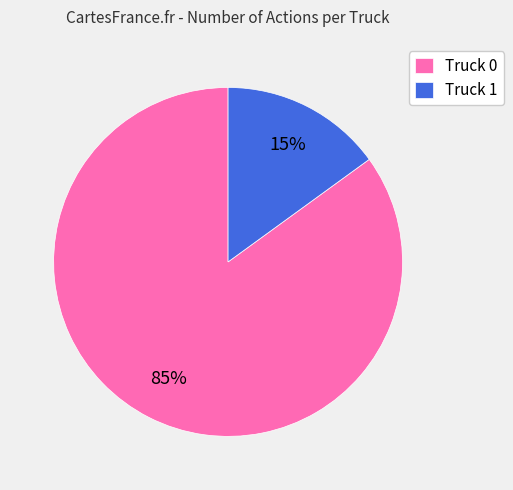

How many segments does this pie chart have?

2